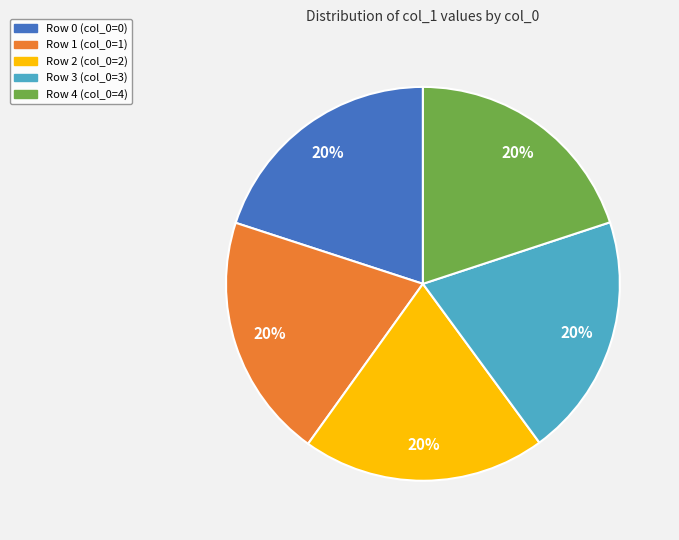

To the nearest percent, what is the average slice percentage?

20%